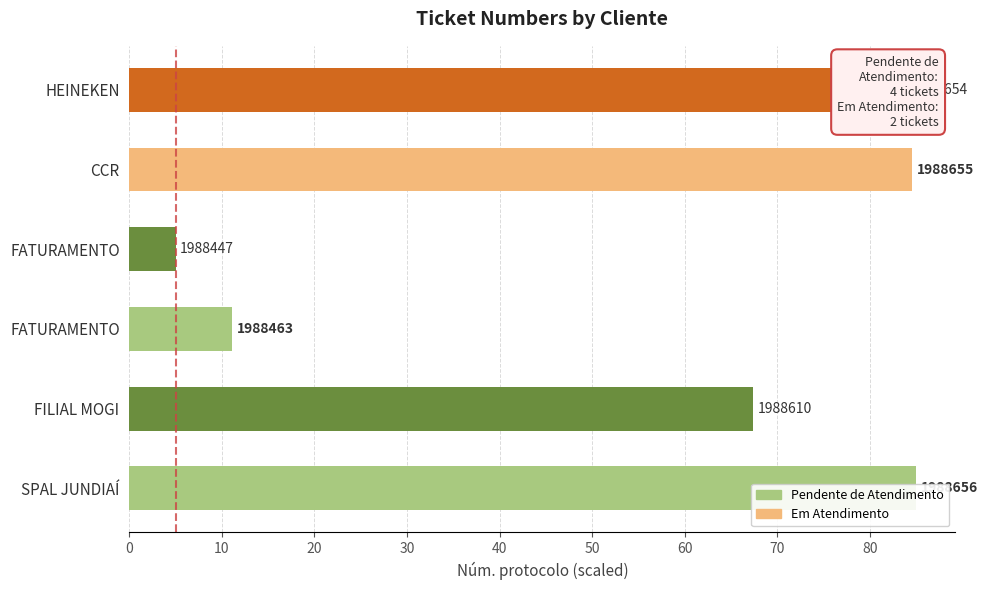

What is the minimum value shown in the chart?

5.0